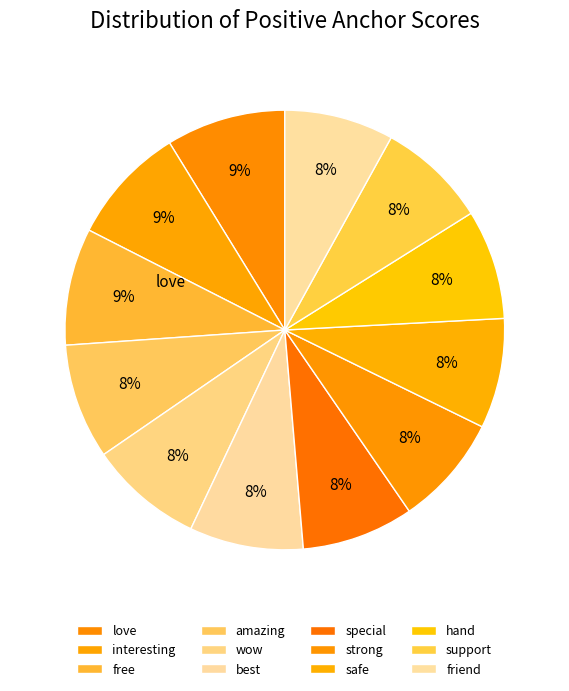

Count the number of slices in the pie.

12